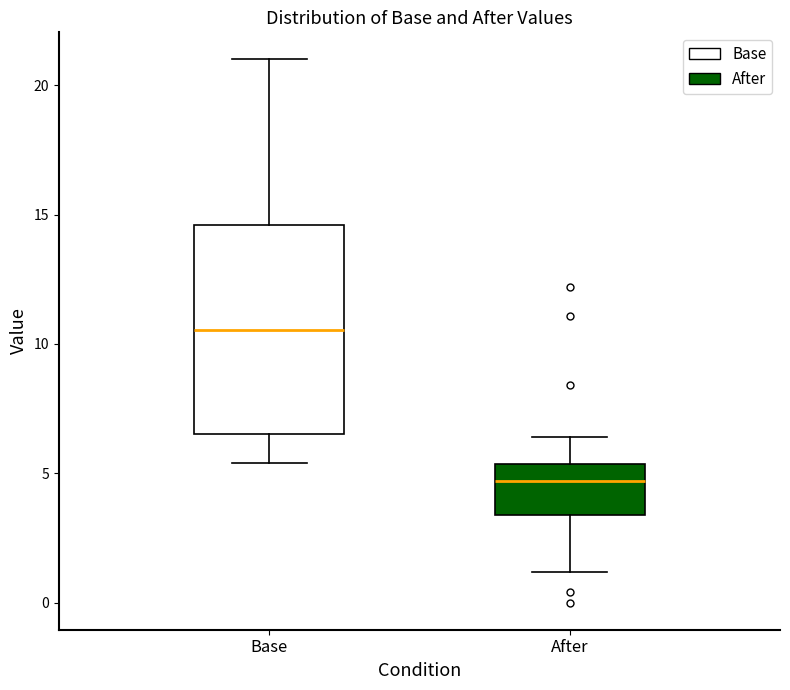

Comparing the boxes themselves (not the whiskers), which one is the tallest?

Base